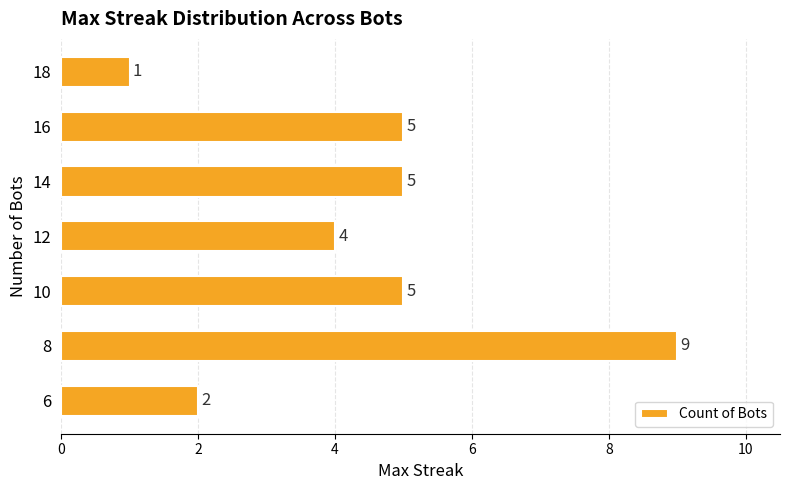

Is it true that the value at 10 is 5?

True